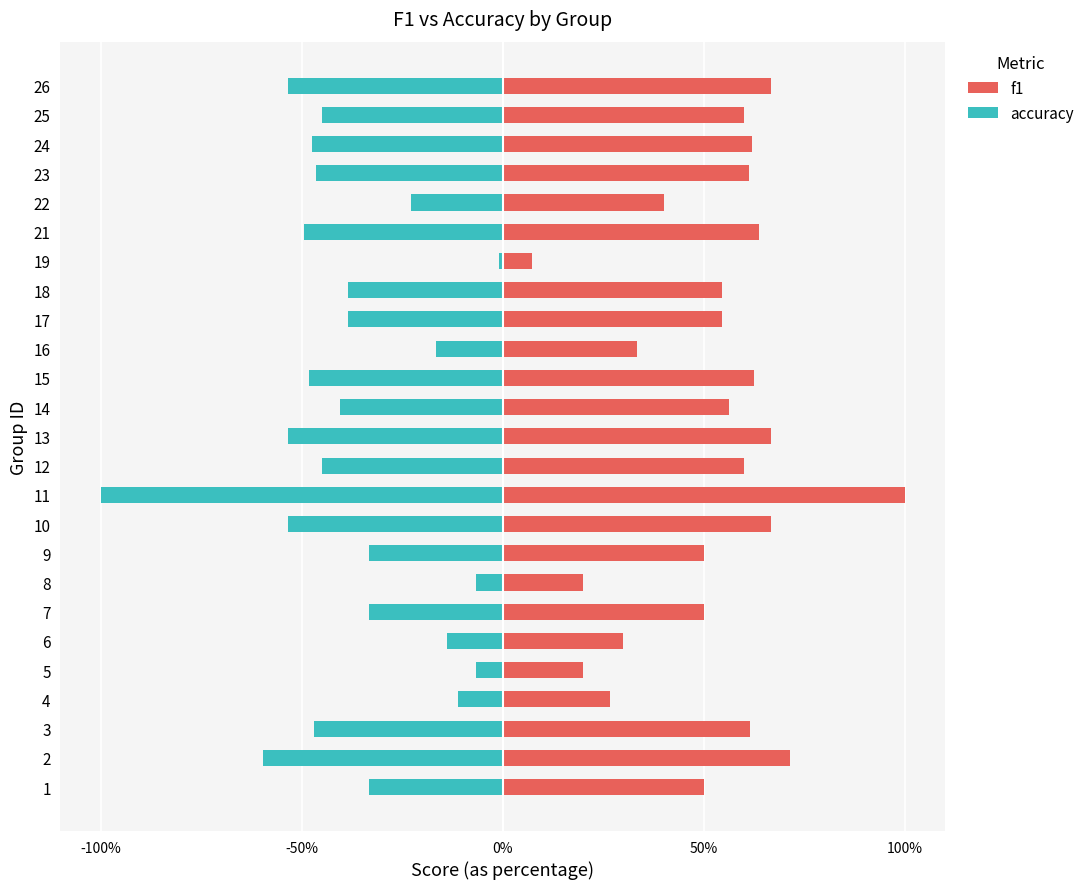

List the series in order of their peak value, lowest first.

accuracy, f1